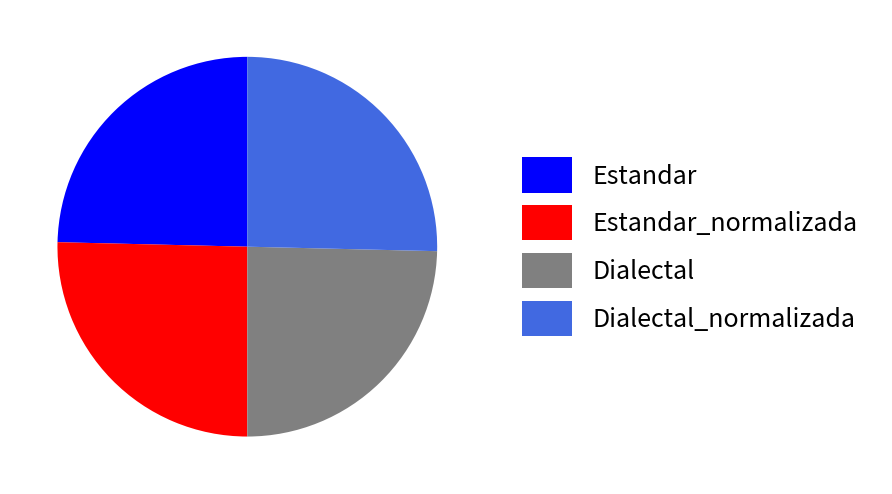

How many segments does this pie chart have?

4